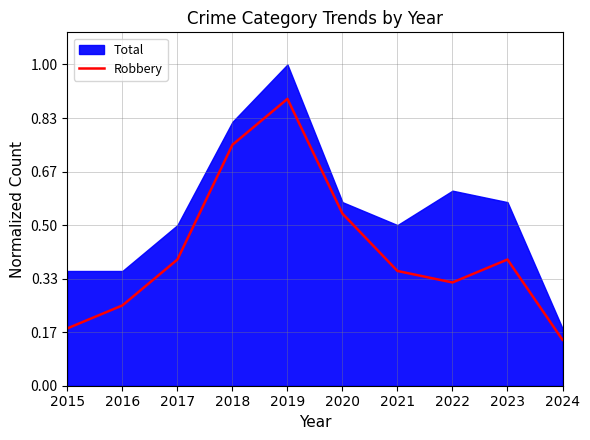

The Robbery series shows 0.1 at 2022. True or false?

False